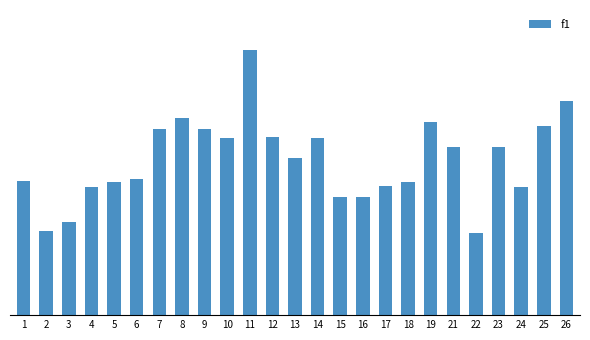

List the labels in order of value, smallest first.

22, 2, 3, 15, 16, 4, 24, 17, 5, 18, 1, 6, 13, 23, 21, 10, 14, 12, 7, 9, 25, 19, 8, 26, 11